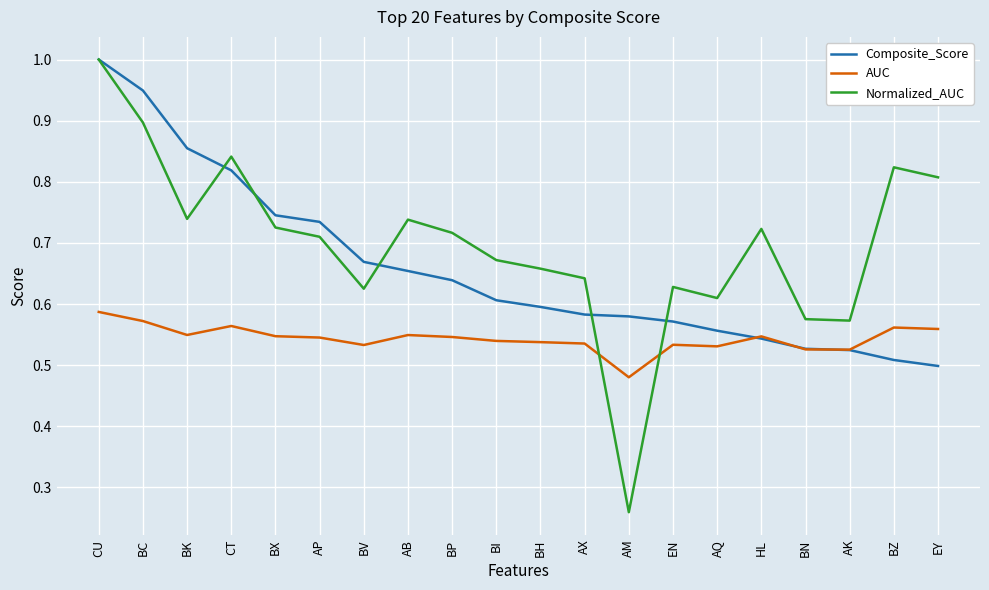

What are all the series names shown in the legend?

Composite_Score, AUC, Normalized_AUC